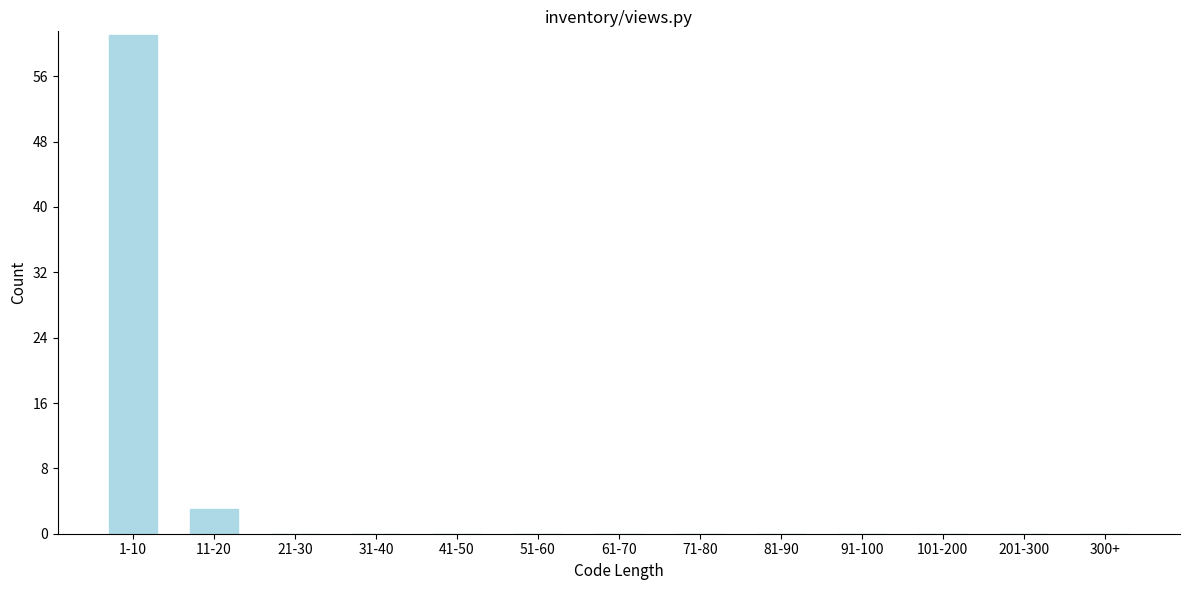

Reading left to right, what are all the values shown in this chart?

1-10=61	11-20=3	21-30=0	31-40=0	41-50=0	51-60=0	61-70=0	71-80=0	81-90=0	91-100=0	101-200=0	201-300=0	300+=0